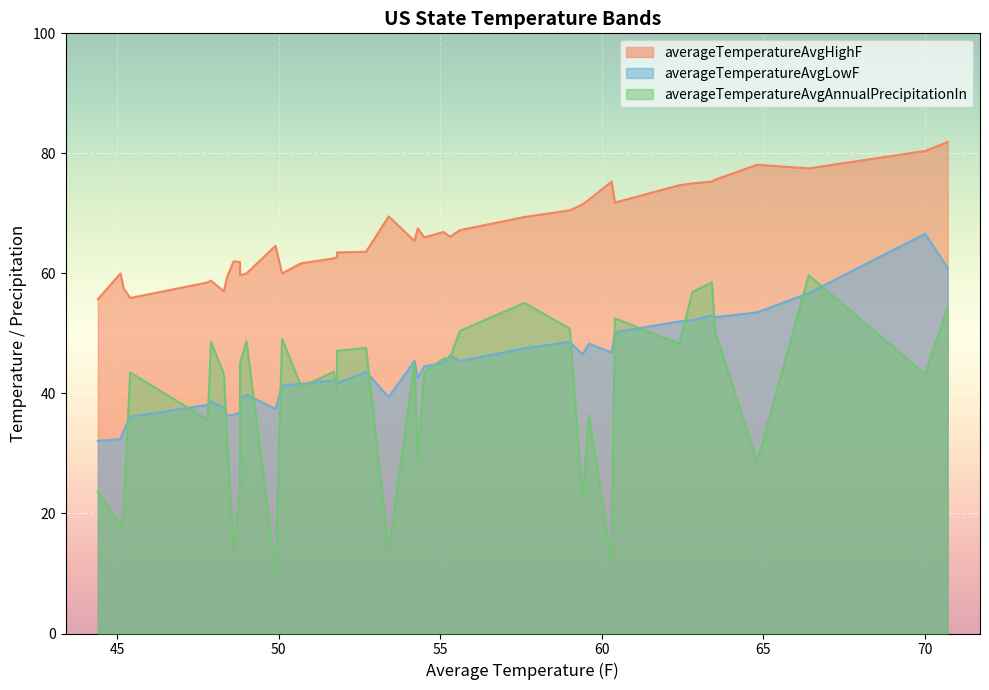

True or false: averageTemperatureAvgAnnualPrecipitationIn and averageTemperatureAvgHighF intersect in this chart.

False